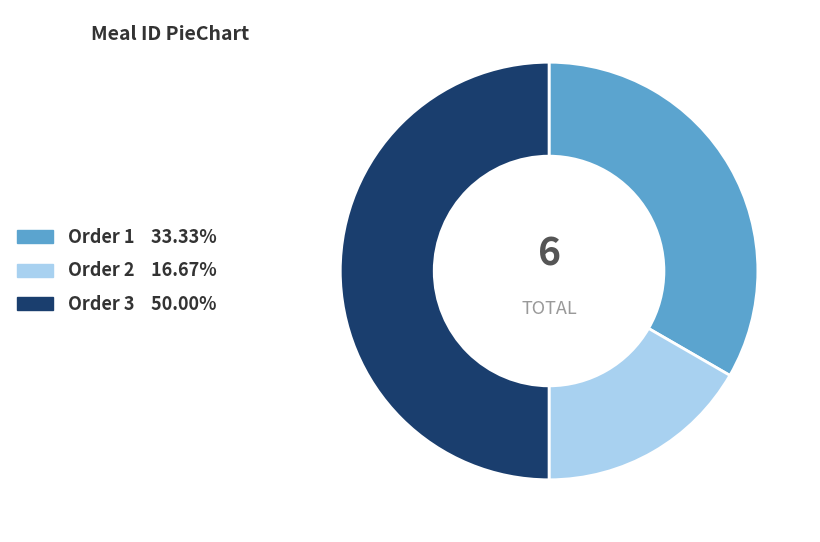

How many slices are in this pie chart?

3